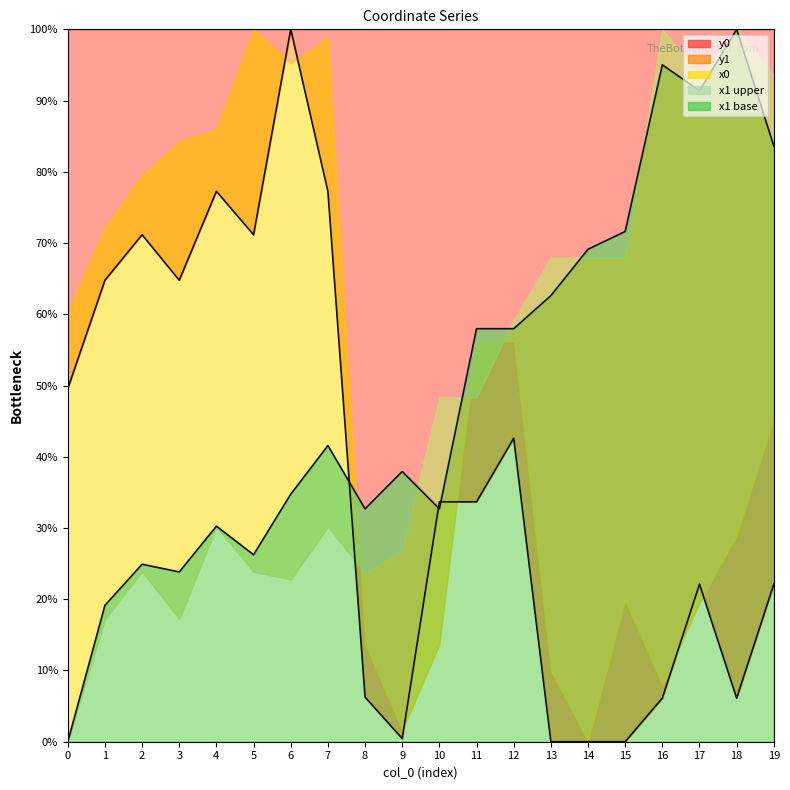

Is it true that y0 equals 33.7 at 10?

True